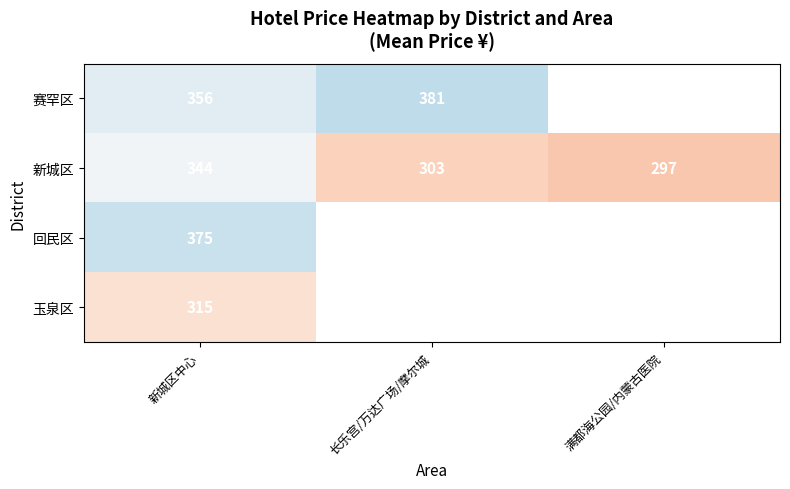

At 新城区中心, list the series in order from smallest to largest.

玉泉区, 新城区, 赛罕区, 回民区